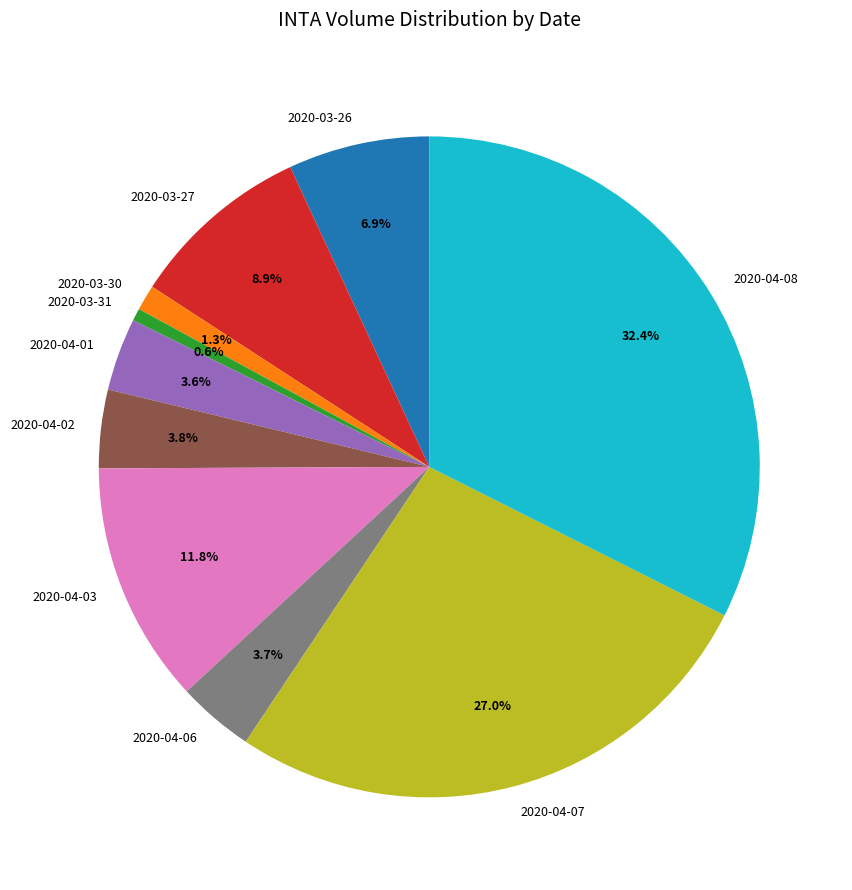

Which category has the biggest portion of the pie?

2020-04-08